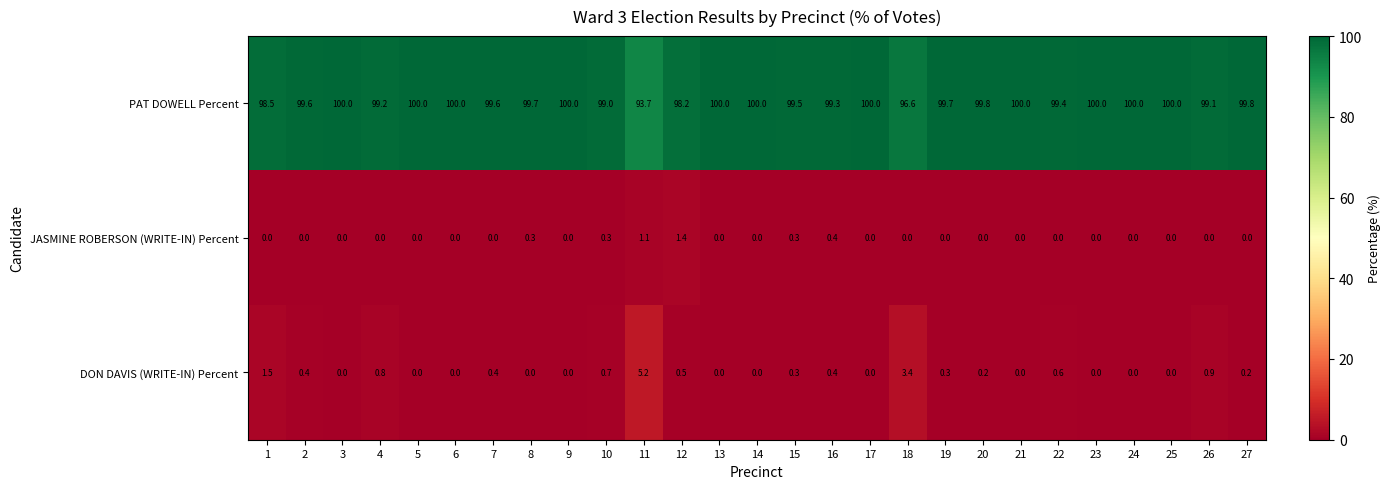

True or false: PAT DOWELL Percent has a value of 93.7 at 11.

True